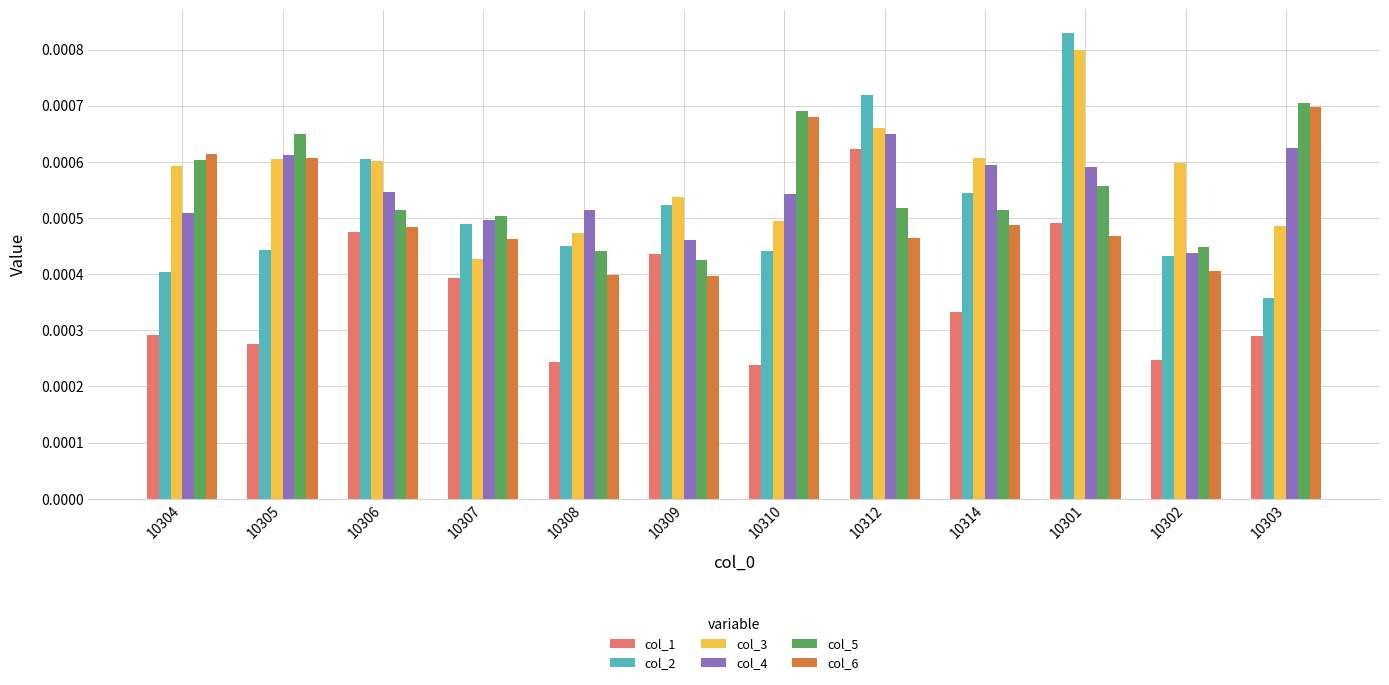

Which series changed the most between 10309 and 10301?

col_2